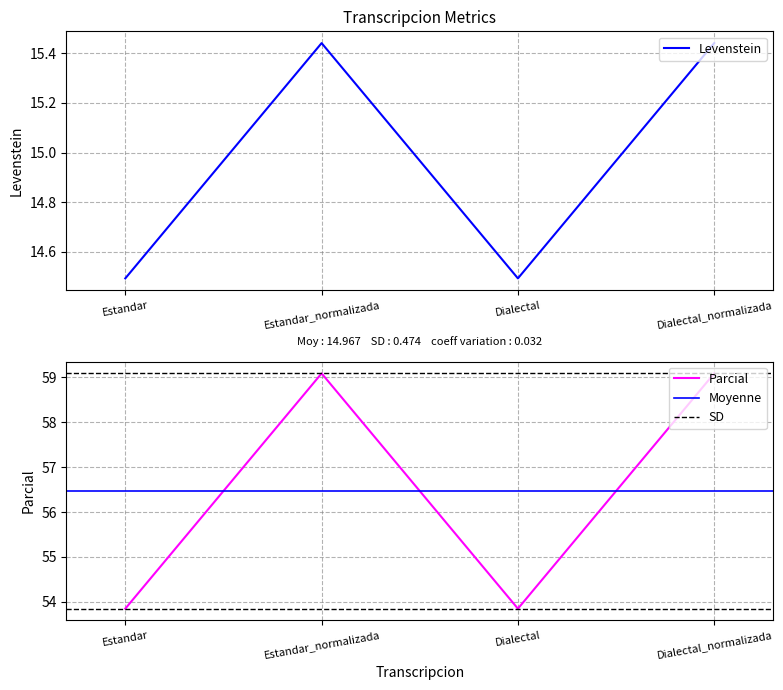

What is the sum of the Levenstein values at Dialectal and Estandar_normalizada?

29.9